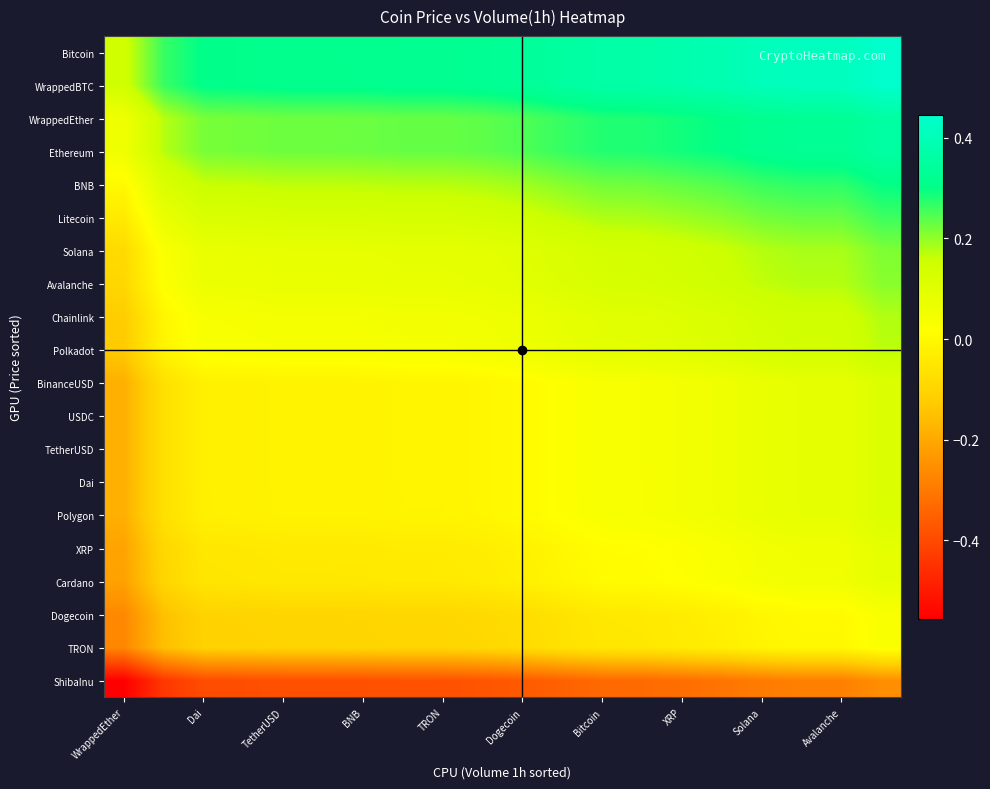

Reading left to right, what are all the values shown in this chart?

ShibaInu: -0.6	-0.4	-0.4	-0.4	-0.4	-0.4	-0.4	-0.4	-0.4	-0.4	-0.4	-0.3	-0.3	-0.3	-0.3	-0.3	-0.3	-0.3	-0.3	-0.3
TRON: -0.3	-0.2	-0.1	-0.1	-0.1	-0.1	-0.1	-0.1	-0.1	-0.1	-0.1	-0.1	-0.0	-0.0	-0.0	-0.0	-0.0	-0.0	-0.0	0.0
Dogecoin: -0.3	-0.1	-0.1	-0.1	-0.1	-0.1	-0.1	-0.1	-0.1	-0.1	-0.1	-0.1	-0.0	-0.0	-0.0	-0.0	-0.0	0.0	0.0	0.0
Cardano: -0.2	-0.1	-0.1	-0.1	-0.0	-0.0	-0.0	-0.0	-0.0	-0.0	-0.0	-0.0	0.0	0.0	0.0	0.0	0.0	0.1	0.1	0.1
XRP: -0.2	-0.1	-0.0	-0.0	-0.0	-0.0	-0.0	-0.0	-0.0	-0.0	-0.0	-0.0	0.0	0.0	0.0	0.0	0.1	0.1	0.1	0.1
Polygon: -0.2	-0.1	-0.0	-0.0	-0.0	-0.0	-0.0	-0.0	-0.0	-0.0	0.0	0.0	0.0	0.0	0.0	0.1	0.1	0.1	0.1	0.1
Dai: -0.2	-0.1	-0.0	-0.0	-0.0	-0.0	-0.0	-0.0	-0.0	-0.0	0.0	0.0	0.0	0.0	0.0	0.1	0.1	0.1	0.1	0.1
TetherUSD: -0.2	-0.1	-0.0	-0.0	-0.0	-0.0	-0.0	-0.0	-0.0	-0.0	0.0	0.0	0.0	0.0	0.0	0.1	0.1	0.1	0.1	0.1
USDC: -0.2	-0.1	-0.0	-0.0	-0.0	-0.0	-0.0	-0.0	-0.0	-0.0	0.0	0.0	0.0	0.0	0.0	0.1	0.1	0.1	0.1	0.1
BinanceUSD: -0.2	-0.1	-0.0	-0.0	-0.0	-0.0	-0.0	-0.0	-0.0	-0.0	0.0	0.0	0.0	0.0	0.0	0.1	0.1	0.1	0.1	0.1
Polkadot: -0.1	-0.0	0.0	0.0	0.0	0.0	0.0	0.0	0.0	0.0	0.1	0.1	0.1	0.1	0.1	0.1	0.1	0.1	0.1	0.2
Chainlink: -0.1	-0.0	0.0	0.0	0.0	0.0	0.0	0.1	0.1	0.1	0.1	0.1	0.1	0.1	0.1	0.1	0.1	0.1	0.1	0.2
Avalanche: -0.1	0.0	0.1	0.1	0.1	0.1	0.1	0.1	0.1	0.1	0.1	0.1	0.1	0.1	0.1	0.2	0.2	0.2	0.2	0.2
Solana: -0.1	0.0	0.1	0.1	0.1	0.1	0.1	0.1	0.1	0.1	0.1	0.1	0.1	0.1	0.1	0.2	0.2	0.2	0.2	0.2
Litecoin: -0.0	0.1	0.1	0.1	0.1	0.1	0.1	0.1	0.1	0.1	0.1	0.2	0.2	0.2	0.2	0.2	0.2	0.2	0.2	0.3
BNB: 0.0	0.1	0.2	0.2	0.2	0.2	0.2	0.2	0.2	0.2	0.2	0.2	0.2	0.2	0.2	0.2	0.3	0.3	0.3	0.3
Ethereum: 0.1	0.2	0.2	0.2	0.2	0.2	0.2	0.2	0.2	0.2	0.2	0.3	0.3	0.3	0.3	0.3	0.3	0.3	0.3	0.4
WrappedEther: 0.1	0.2	0.2	0.2	0.2	0.2	0.2	0.2	0.2	0.2	0.2	0.3	0.3	0.3	0.3	0.3	0.3	0.3	0.3	0.4
WrappedBTC: 0.1	0.3	0.3	0.3	0.3	0.3	0.3	0.3	0.3	0.3	0.3	0.4	0.4	0.4	0.4	0.4	0.4	0.4	0.4	0.4
Bitcoin: 0.1	0.3	0.3	0.3	0.3	0.3	0.3	0.3	0.3	0.3	0.3	0.4	0.4	0.4	0.4	0.4	0.4	0.4	0.4	0.4